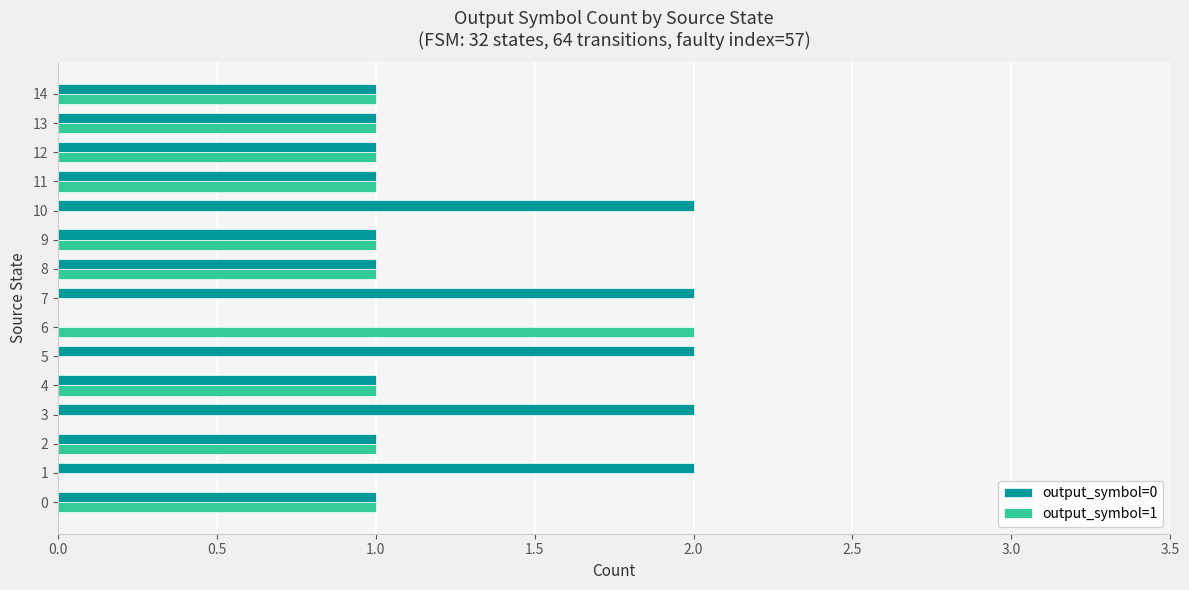

Which series has the largest total across all categories?

output_symbol=0